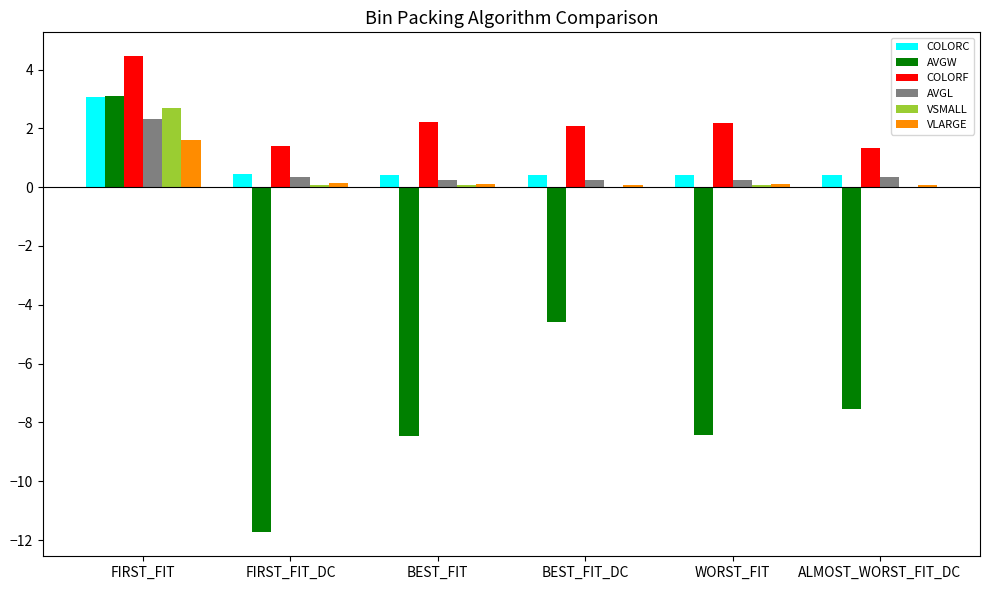

What is the maximum value shown in the chart?

4.5